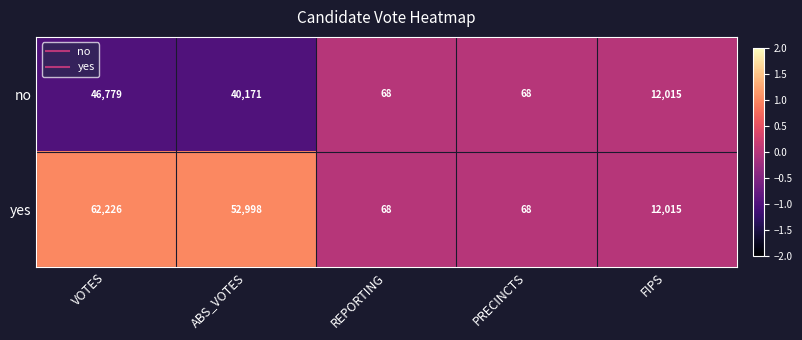

What is the minimum value for yes?

68